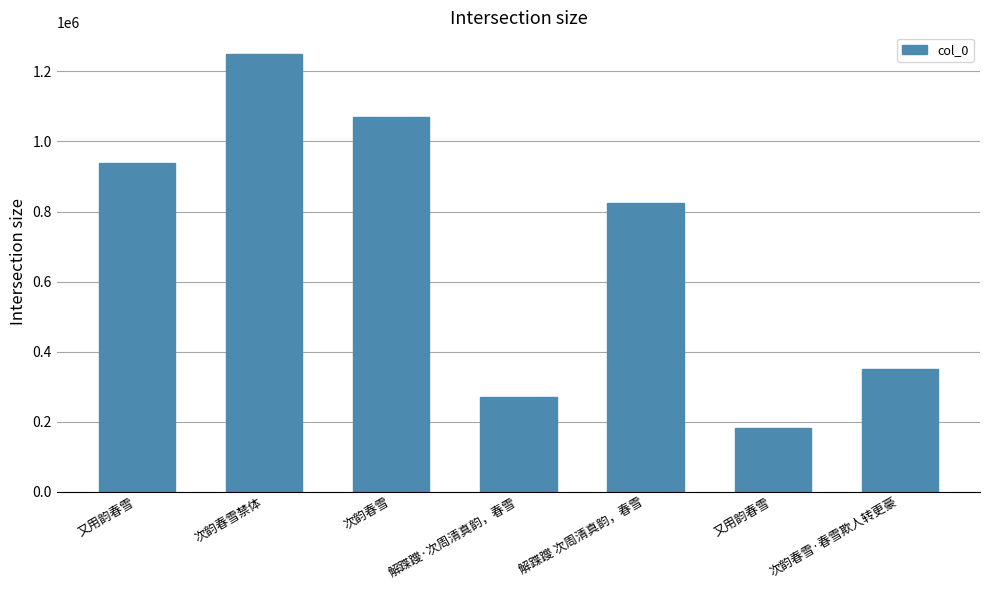

At which category does the chart reach its minimum across all series?

又用韵春雪